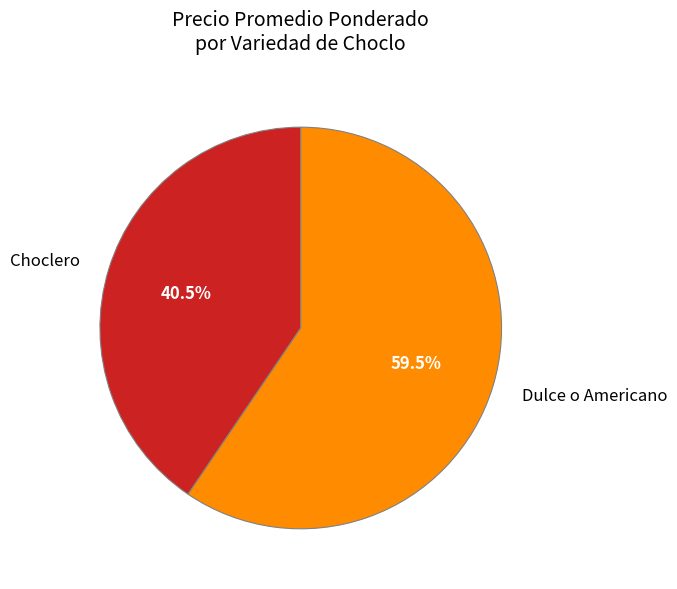

Which slice is the largest?

Dulce o Americano